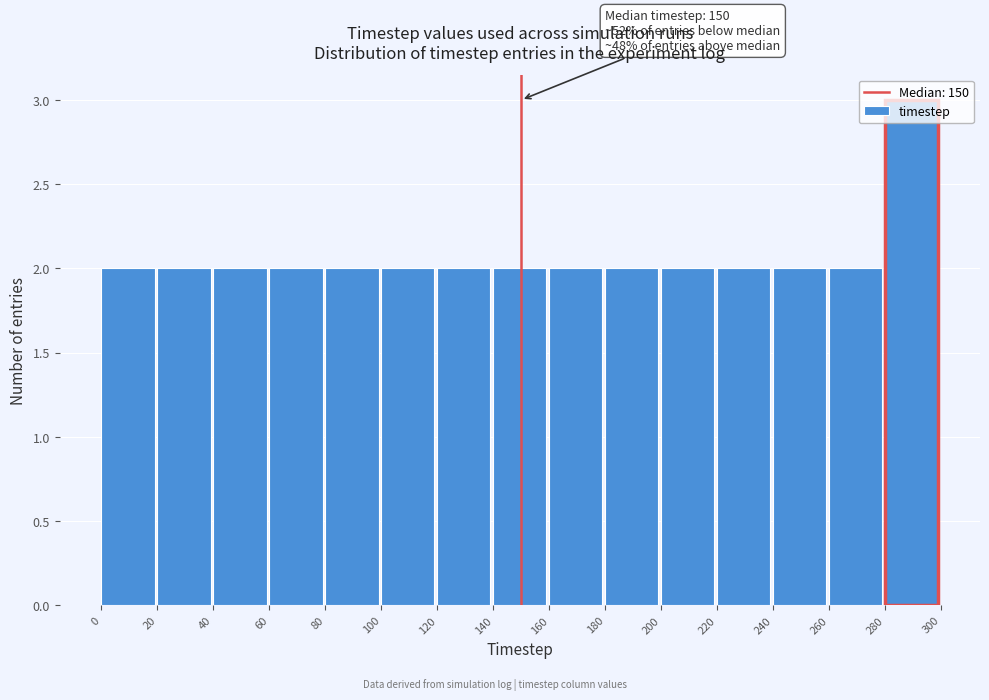

Over which range of the x-axis is the bar tallest?

280 to 300